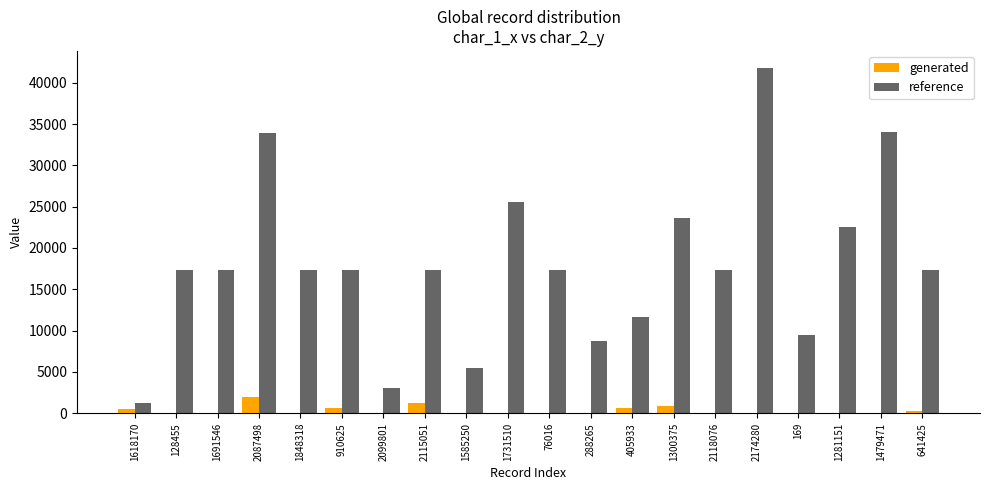

Is it true that reference equals 11816 at 2118076?

False